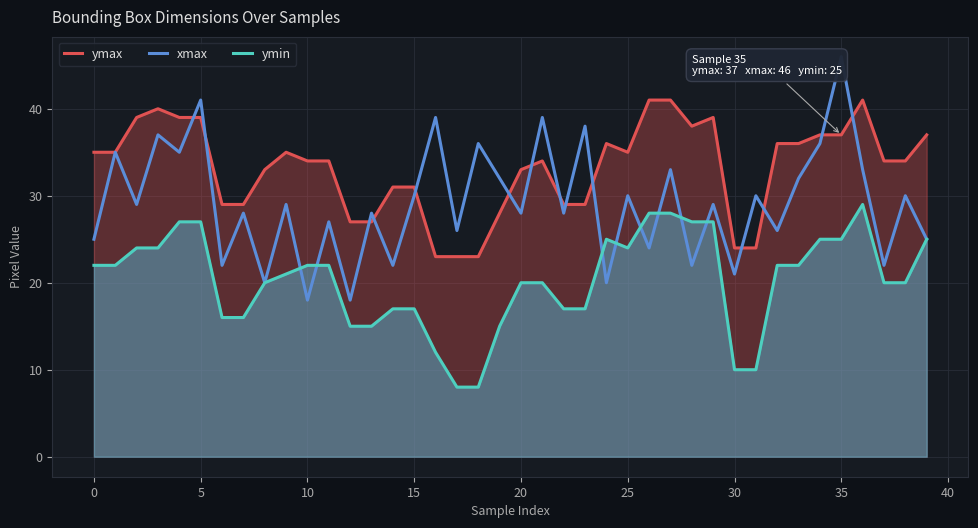

What is the minimum value for xmax?

18